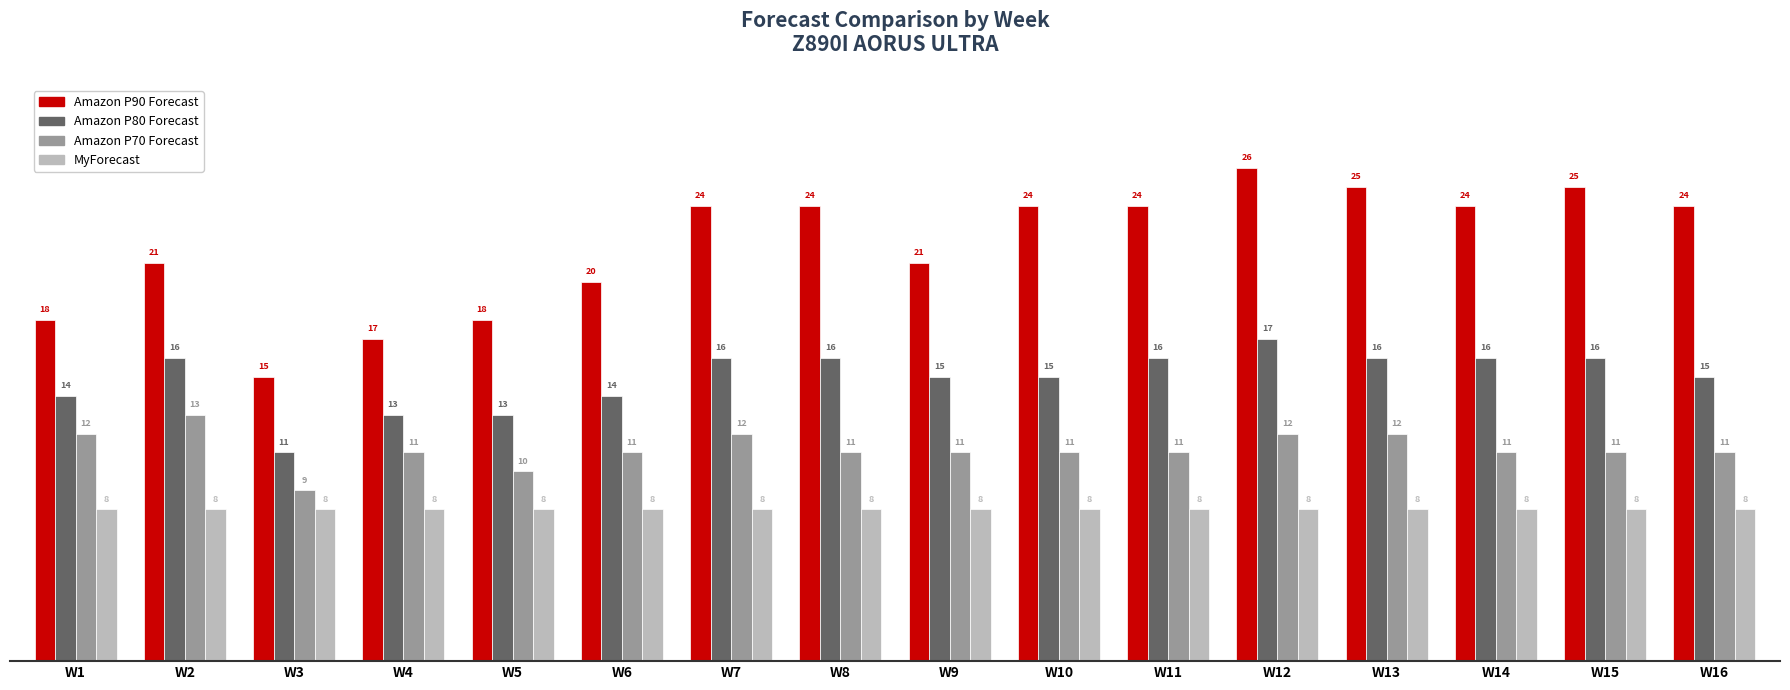

What is the value of the Amazon P80 Forecast bar at the 9th from the left?

15